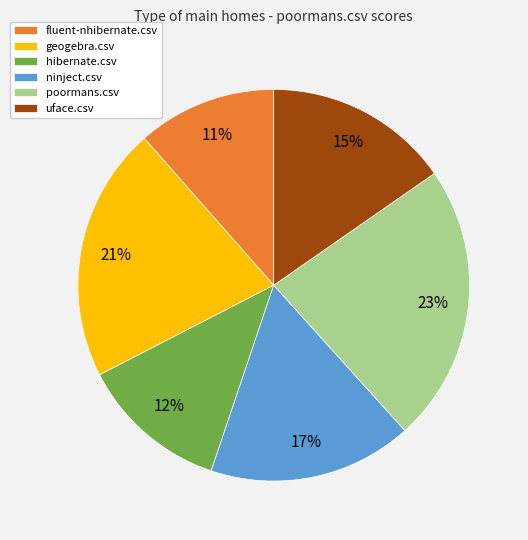

To the nearest percent, what is the average slice percentage?

17%